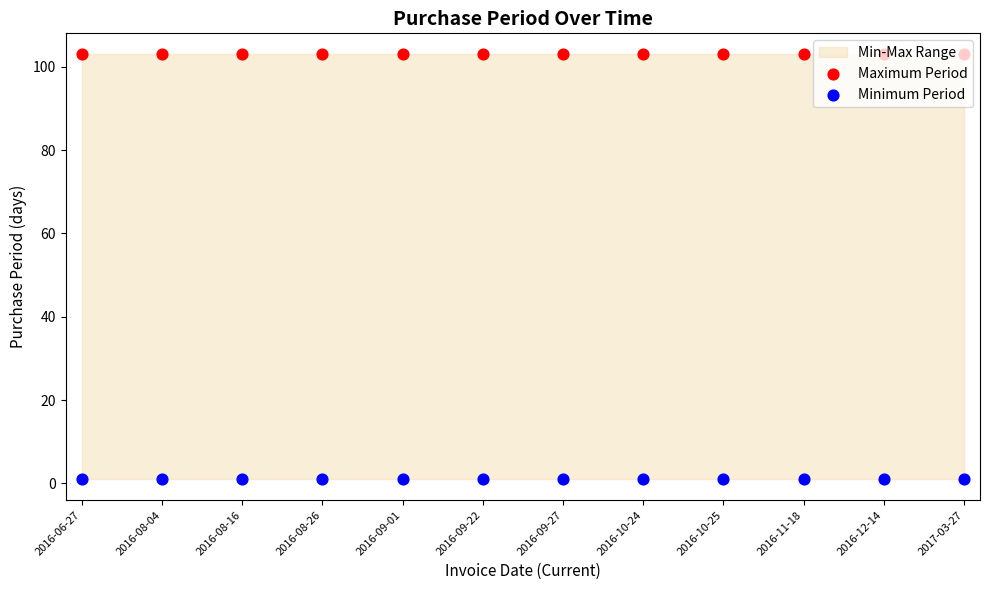

Which series has the largest total across all categories?

Maximum Period